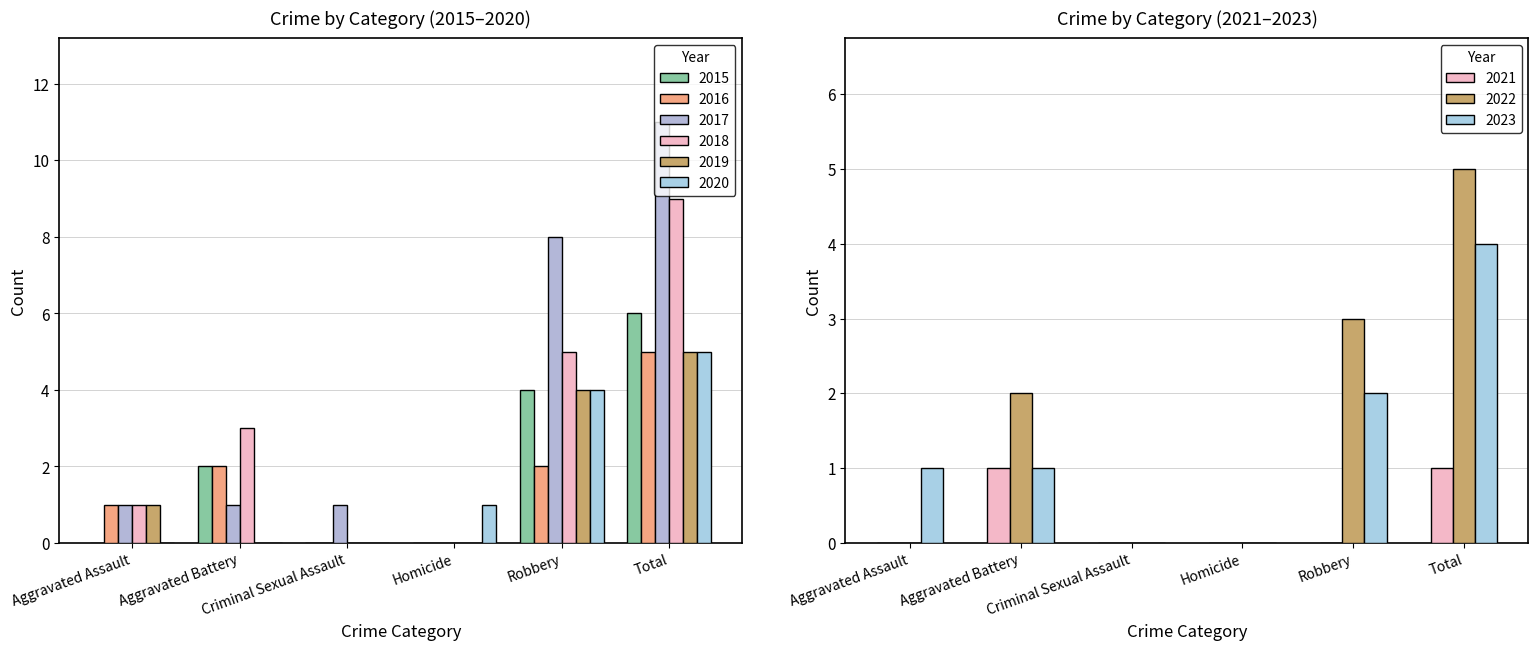

The value of 2019 at Aggravated Battery is 3. True or false?

False